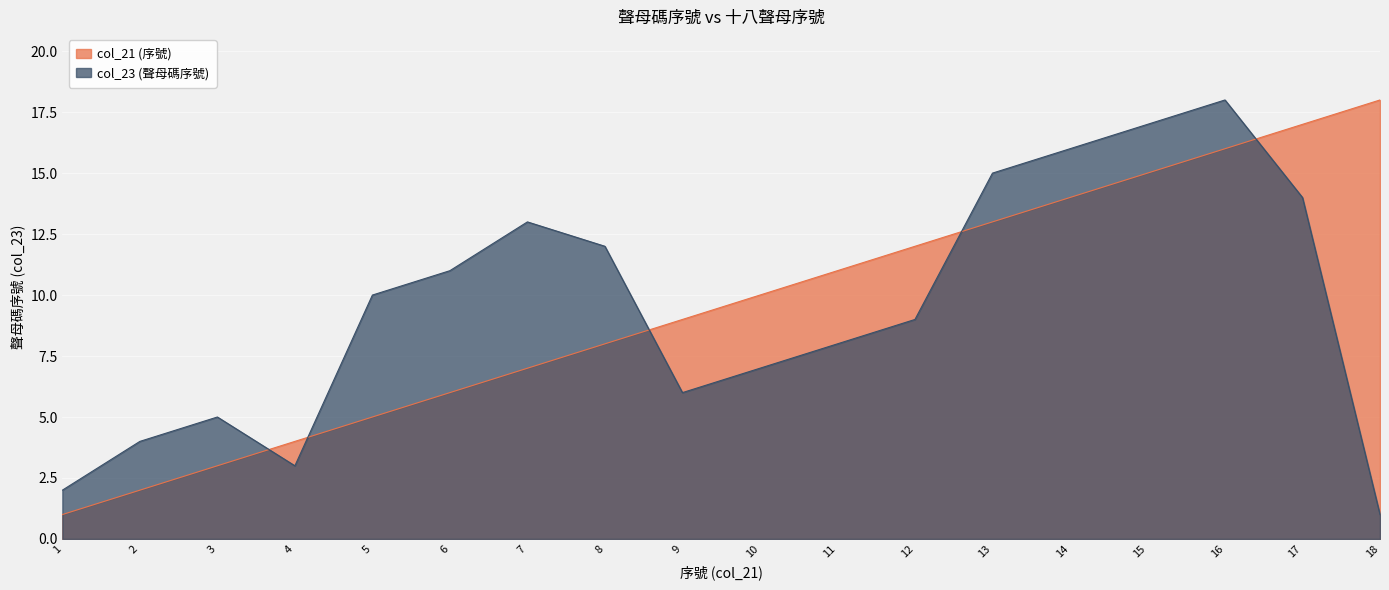

What is the difference between the maximum and minimum values in the col_21 (序號) series?

17